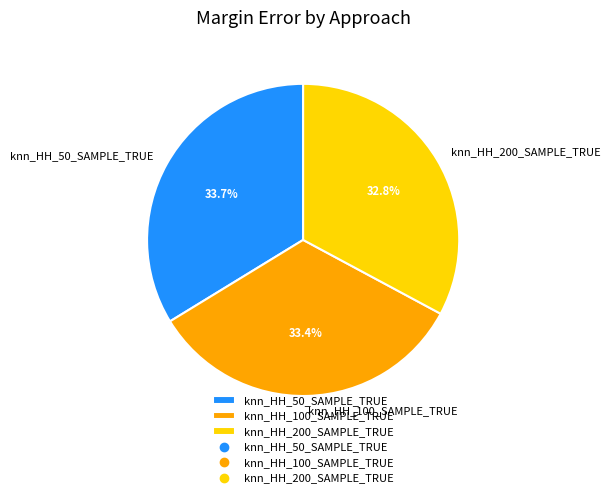

The knn_HH_100_SAMPLE_TRUE slice represents 33% of the pie. True or false?

True